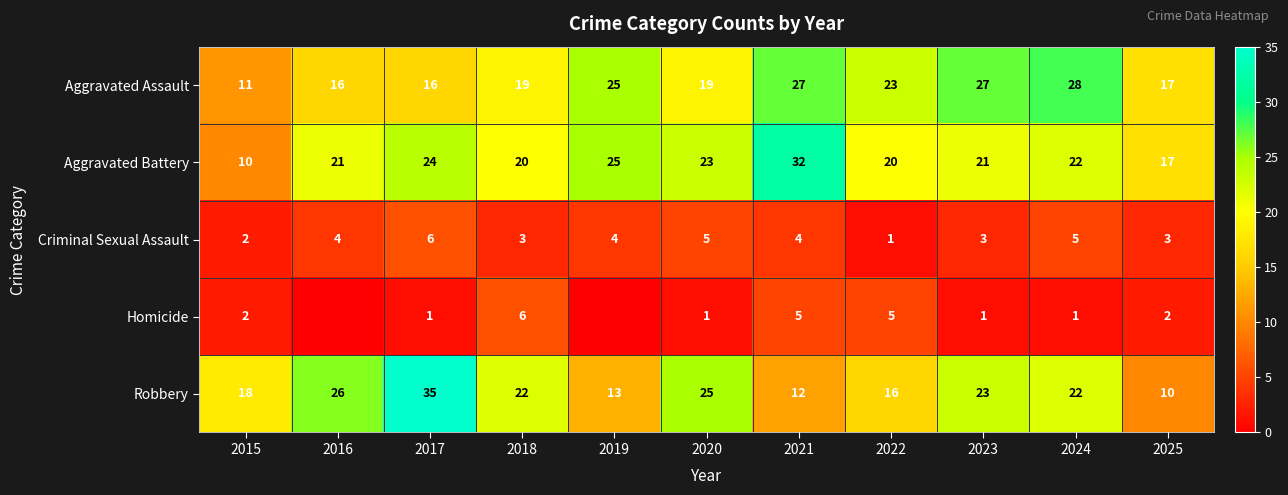

At which category does the chart reach its minimum across all series?

2016